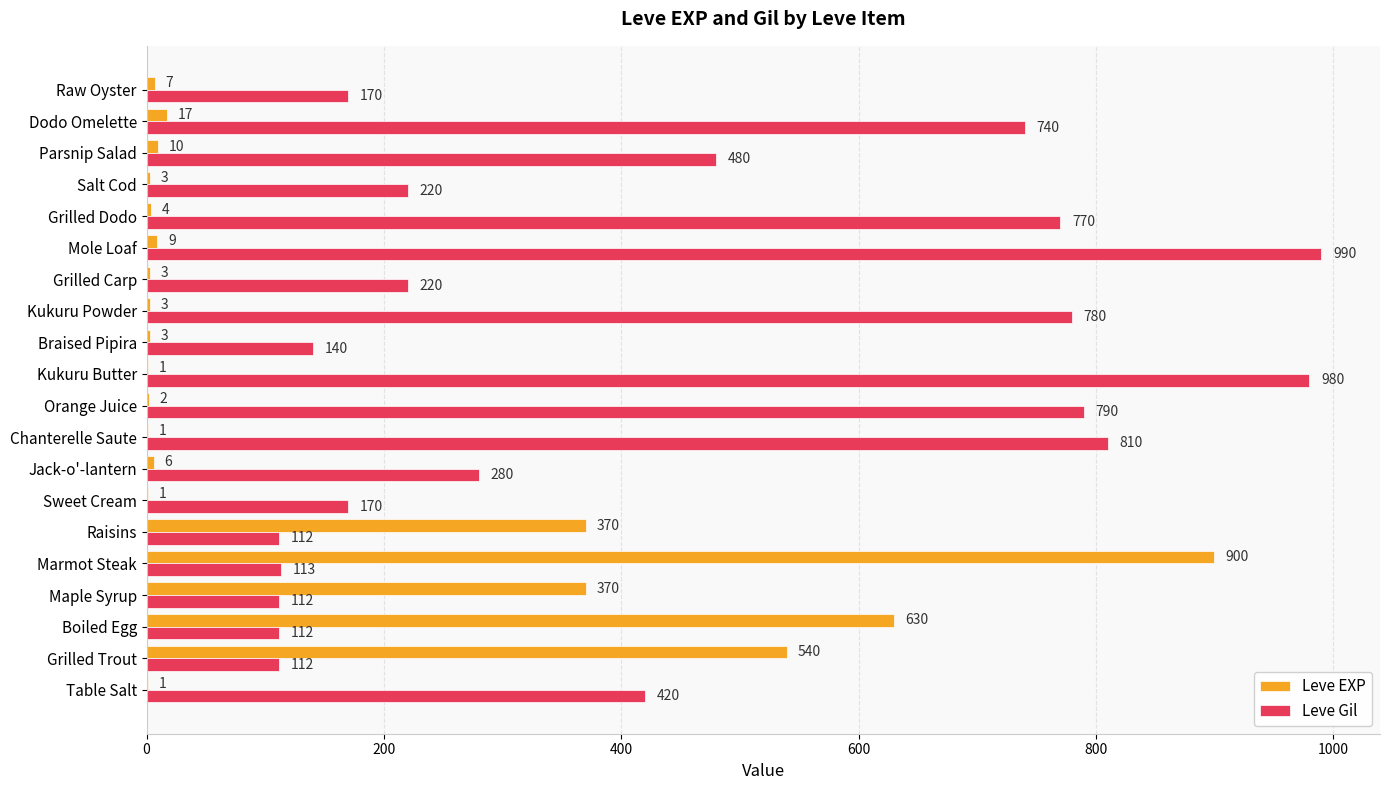

Read the Leve EXP value at Braised Pipira.

3